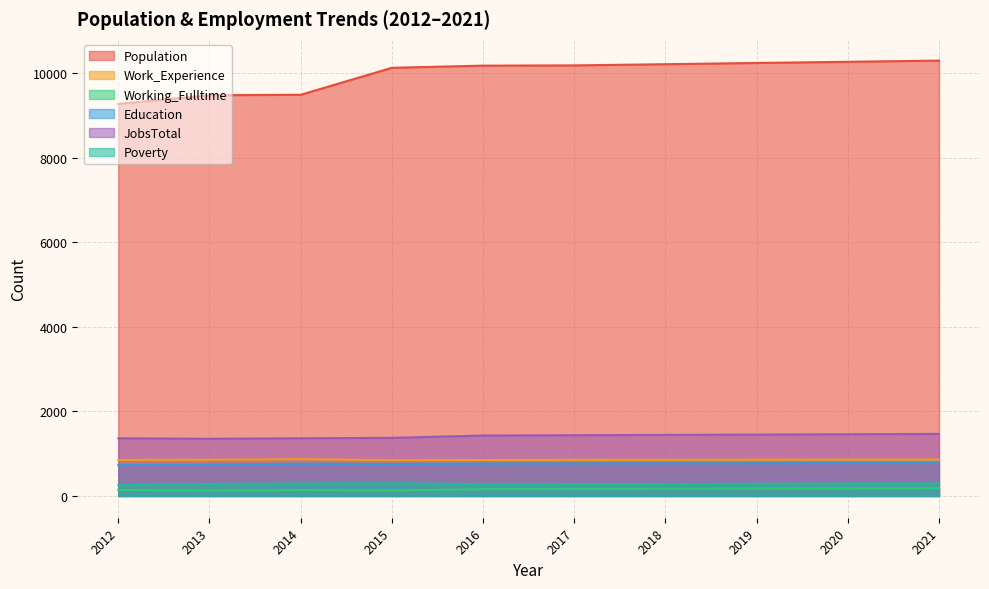

Rank the categories by Education value from lowest to highest.

2012, 2013, 2015, 2014, 2016, 2017, 2018, 2019, 2020, 2021